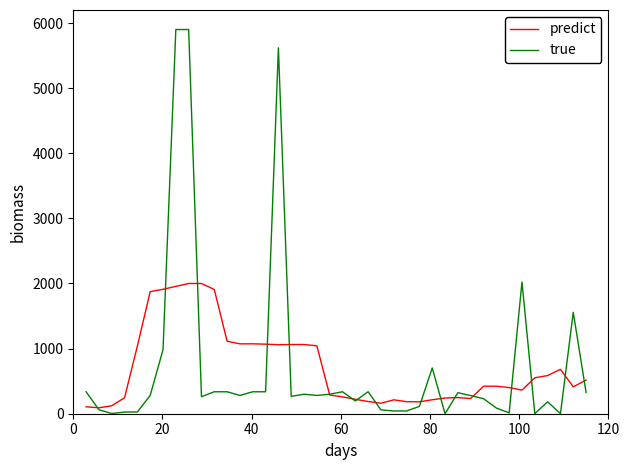

What is the sum of all true values?

29025.6